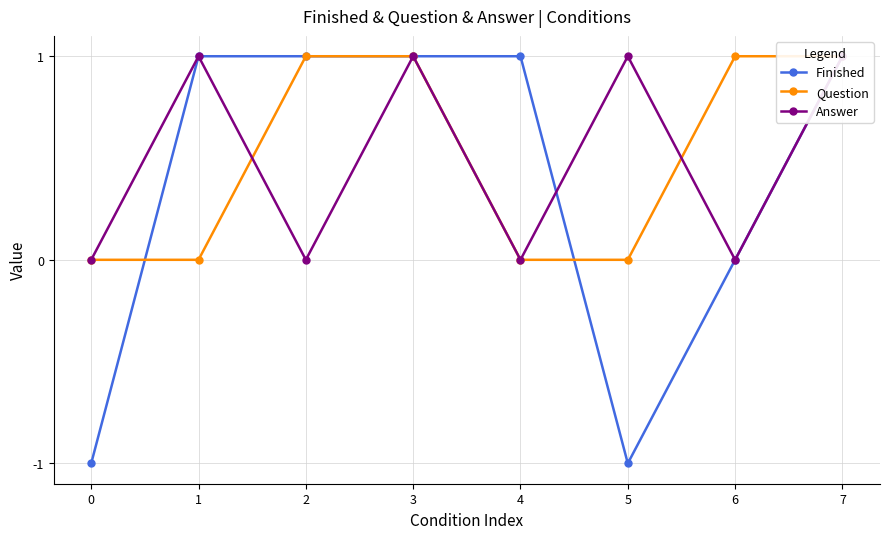

Which series has the largest total across all categories?

Question